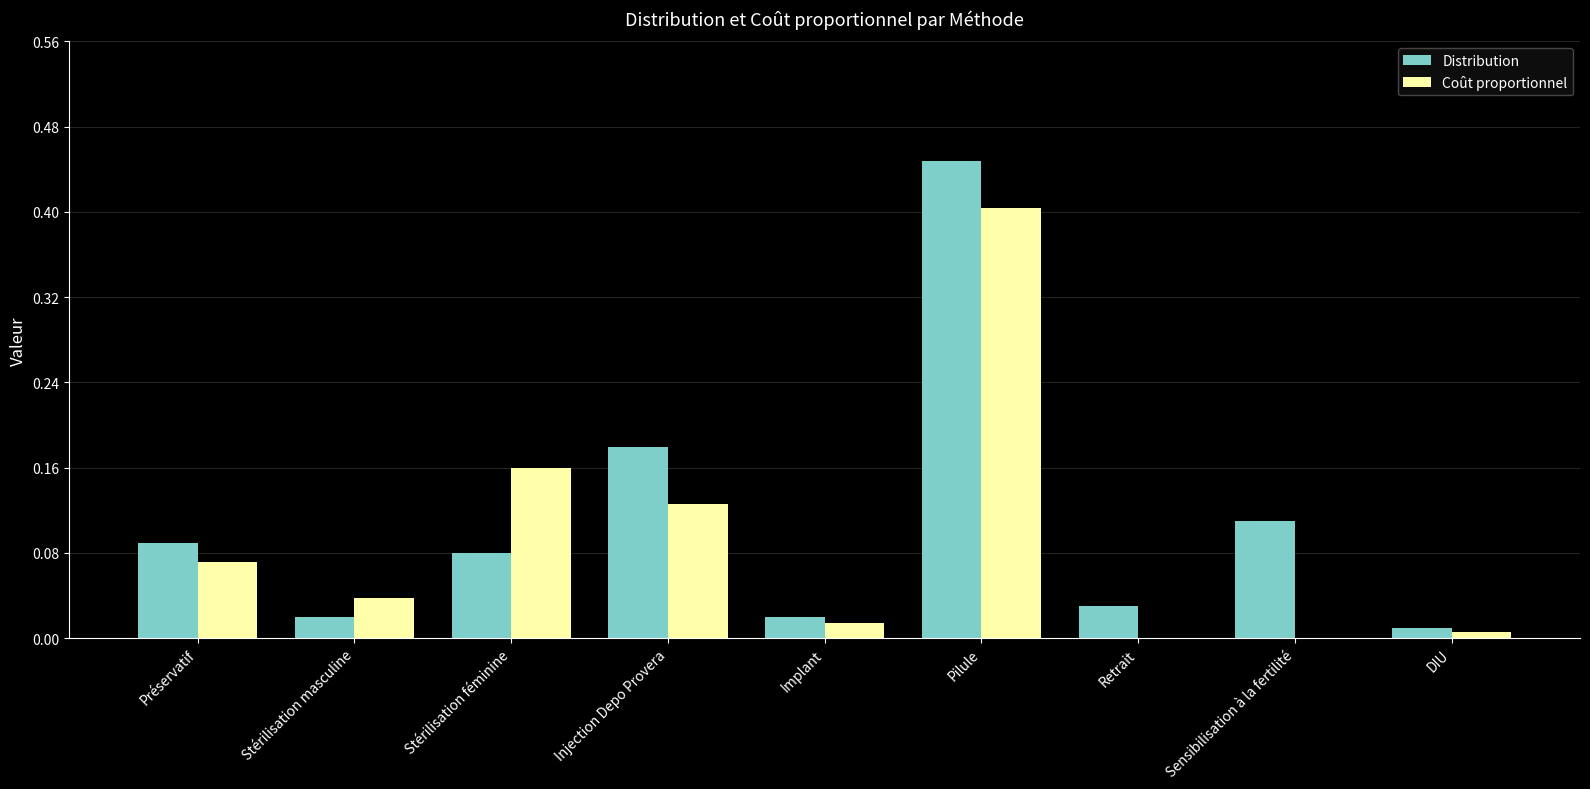

Between Sensibilisation à la fertilité and DIU, which series saw the biggest shift?

Distribution